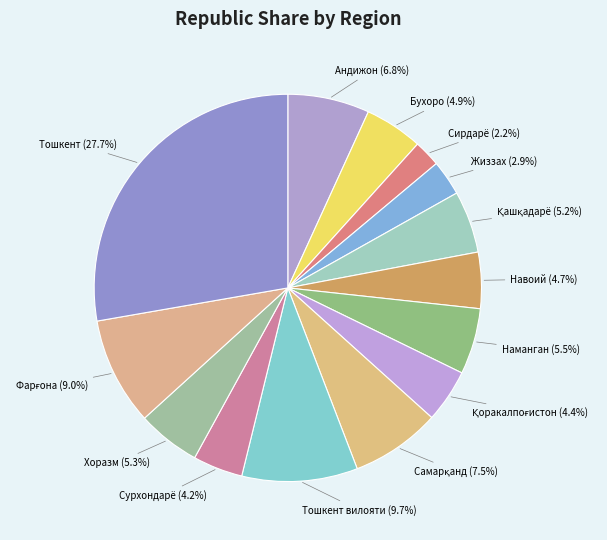

To the nearest percent, what is the difference between the largest and smallest slice percentages?

26%